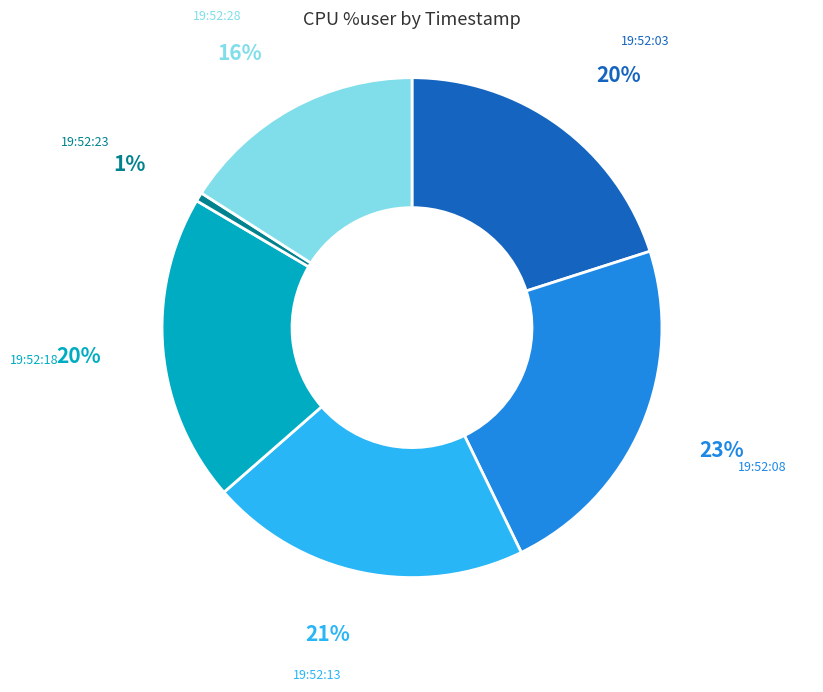

Is it true that 19:52:03 is 20% of the pie?

True